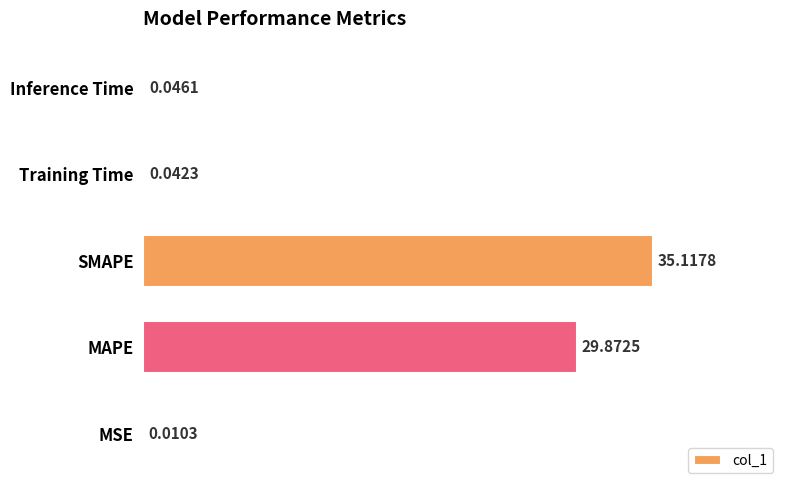

Approximately how many times larger is the value at SMAPE compared to MAPE?

1.2